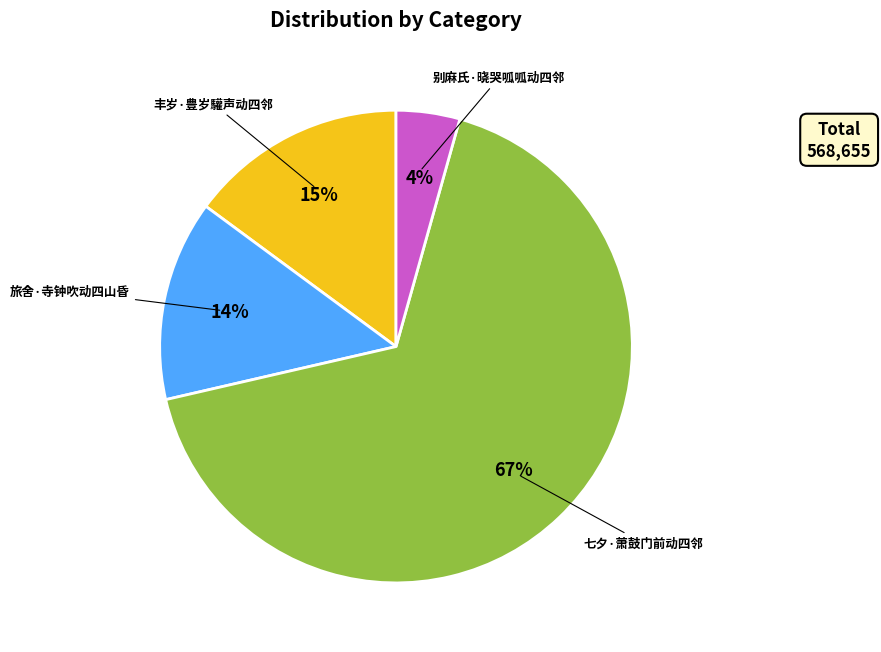

How many segments does this pie chart have?

4